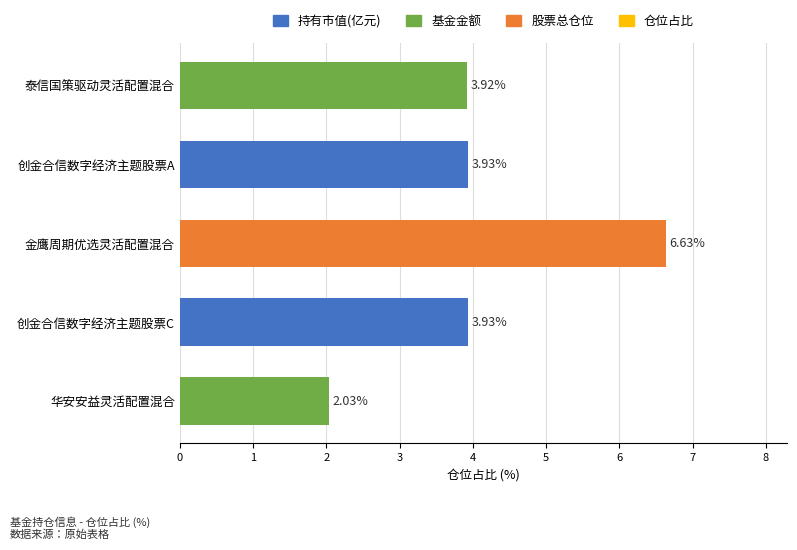

How many bars are there in total?

5